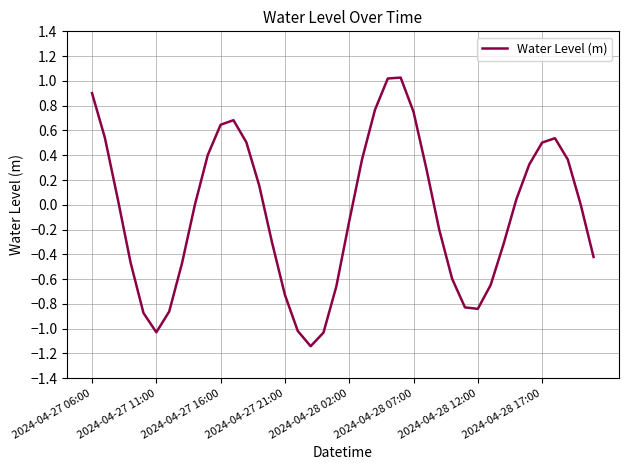

What is the greatest value displayed?

1.0